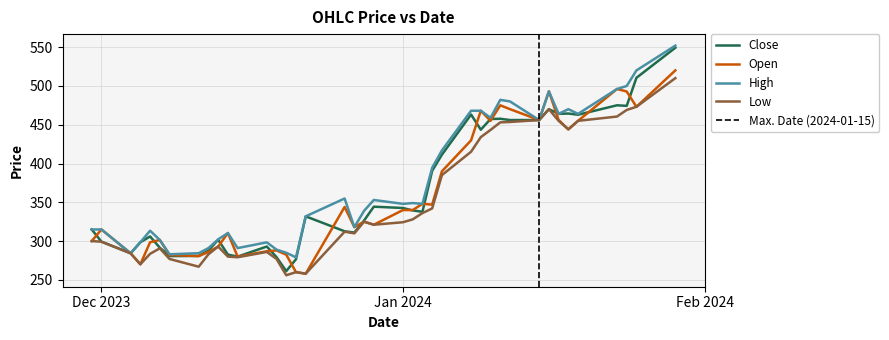

At which label does Low reach its peak?

2024-01-29